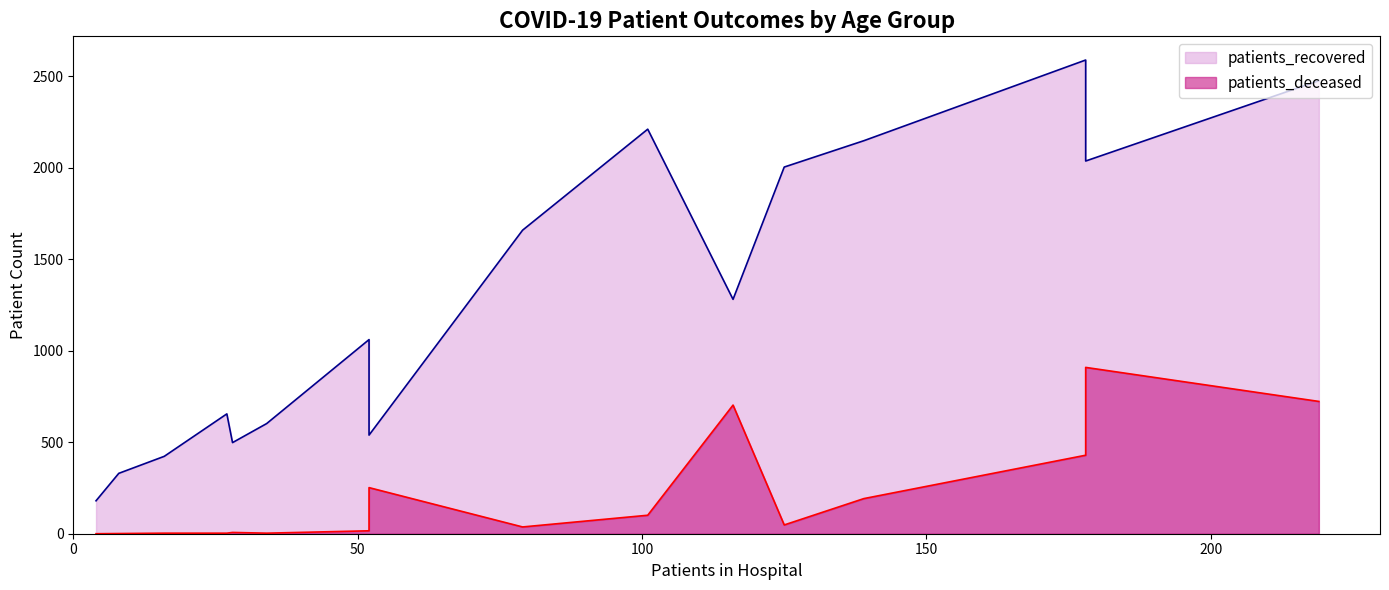

True or false: patients_recovered and patients_deceased intersect in this chart.

False